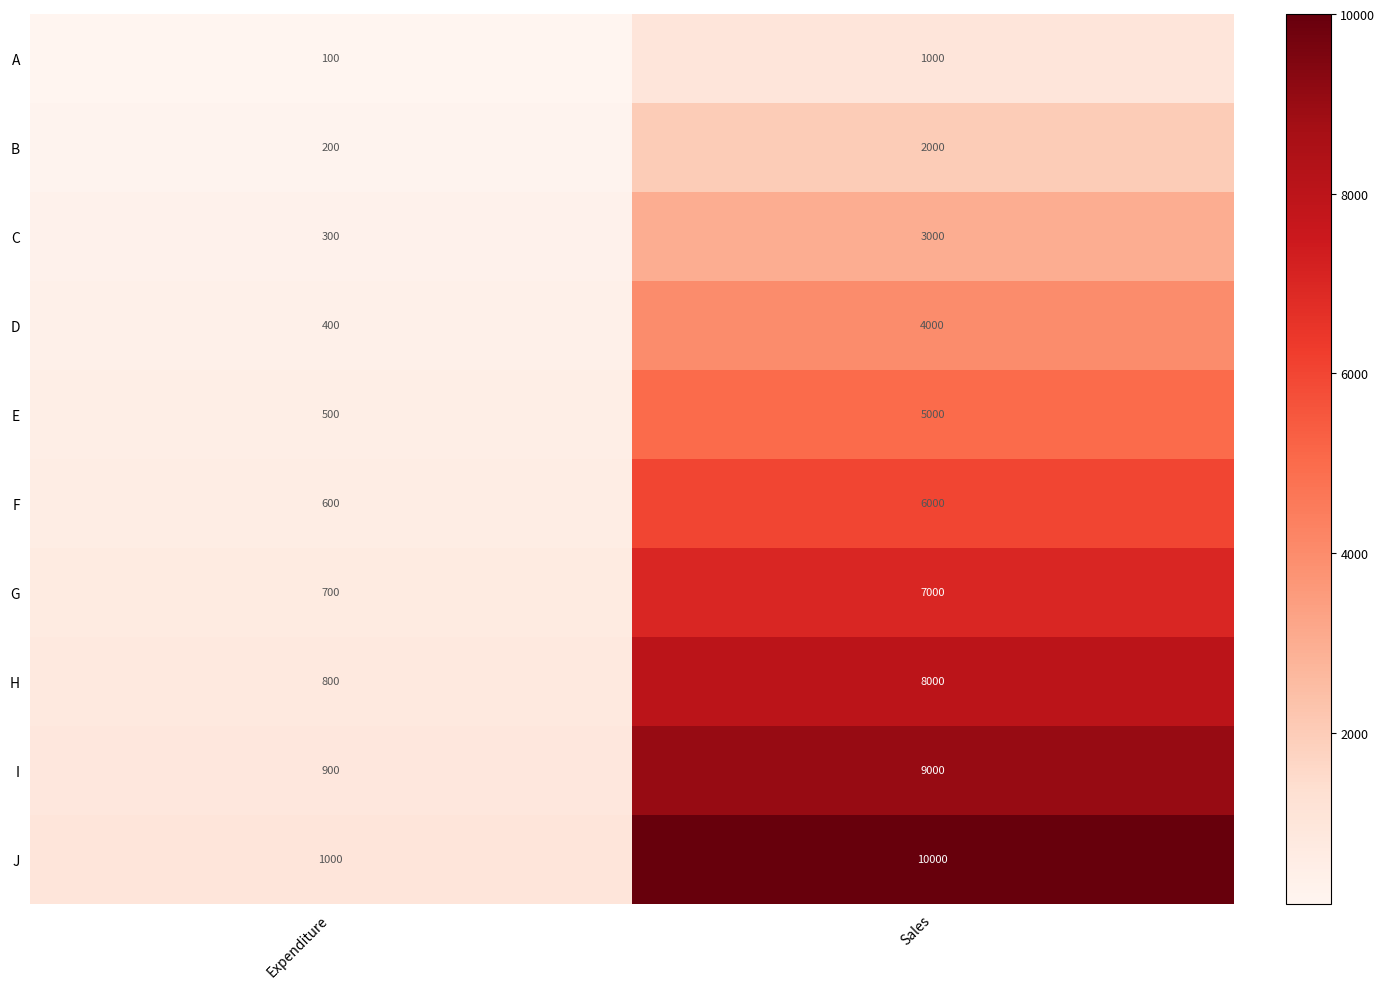

Where is C nearest to the value 1650?

Expenditure